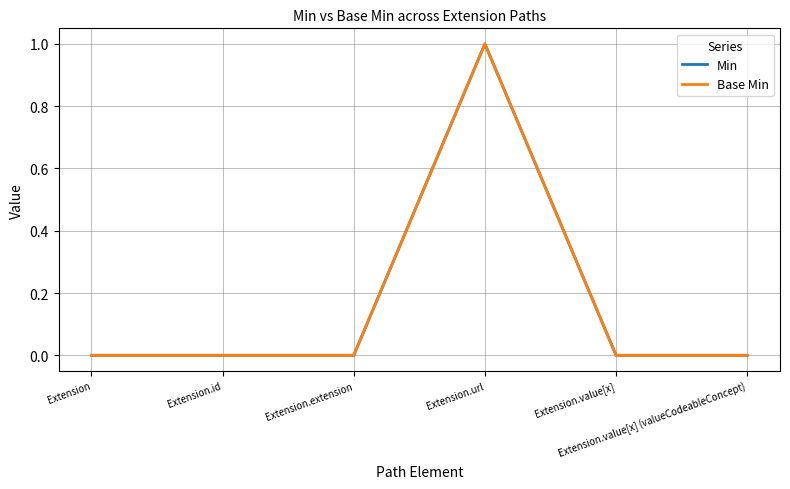

Is it true that Base Min equals 0 at Extension?

True